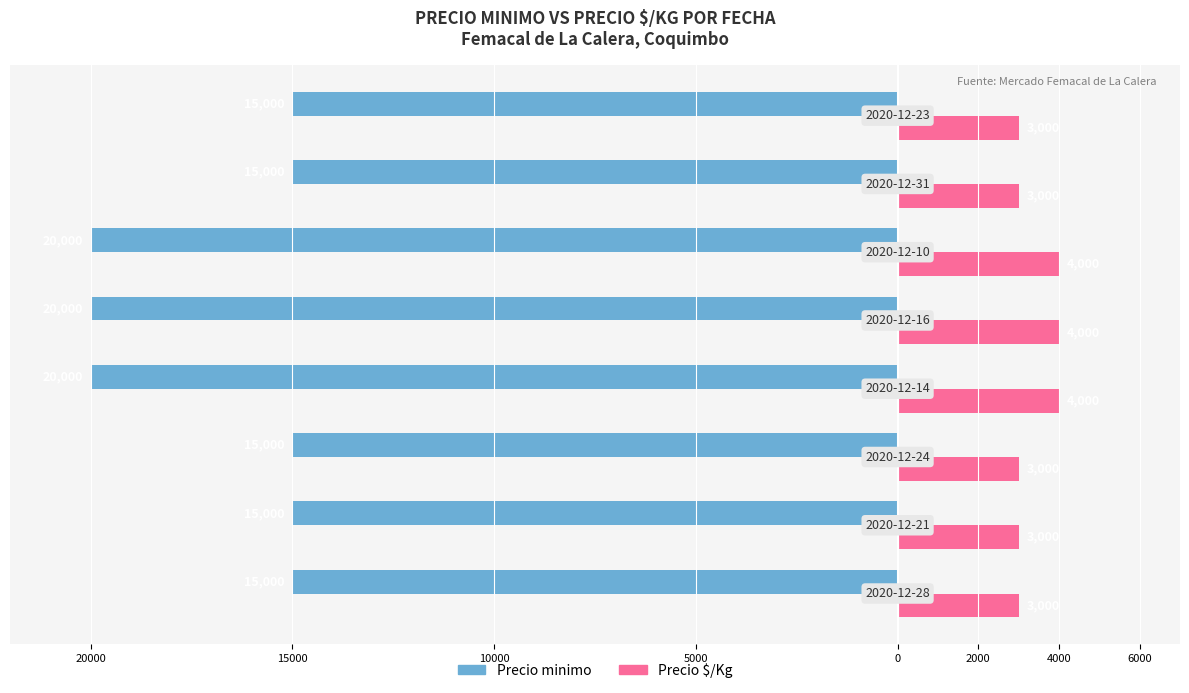

What are all the series names shown in the legend?

Precio minimo, Precio $/Kg